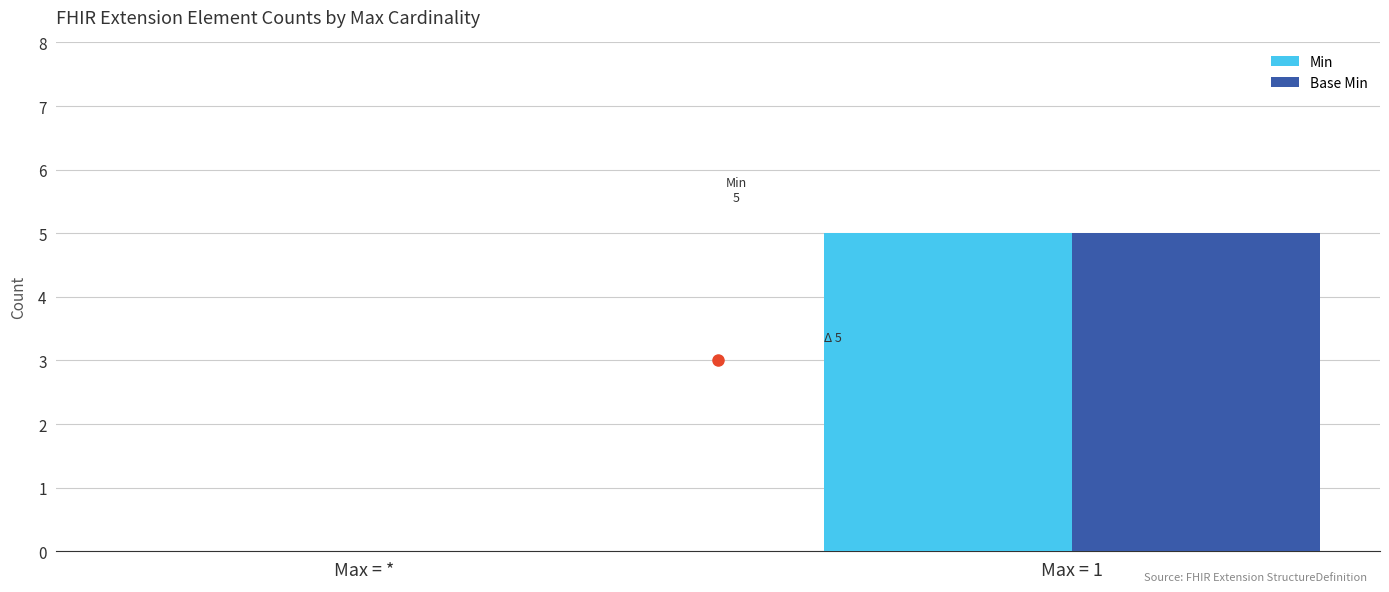

At which label is Min closest to 2?

Max = *